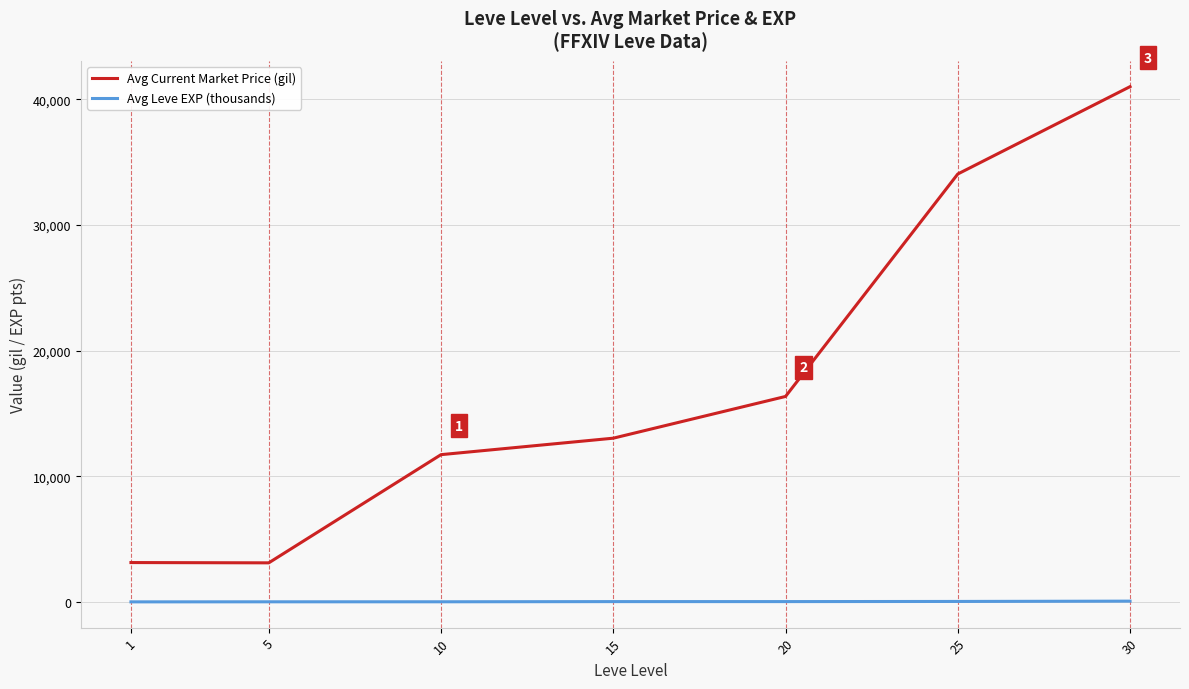

Between 5 and 10, which series saw the biggest shift?

Avg Current Market Price (gil)